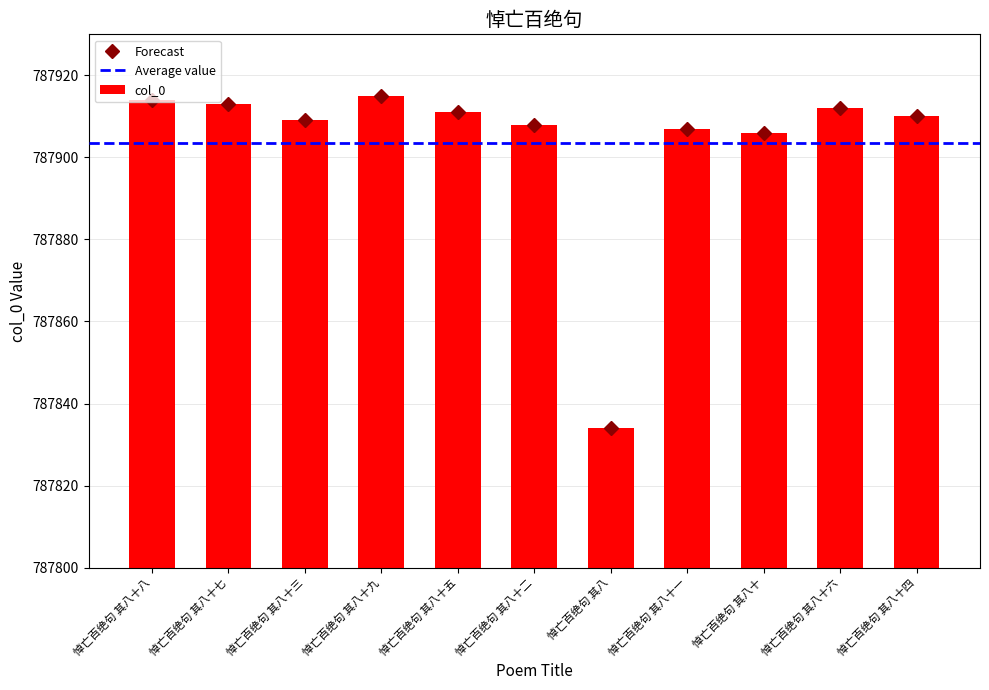

Reading left to right, transcribe all the data shown in this chart.

悼亡百绝句 其八十八=787914	悼亡百绝句 其八十七=787913	悼亡百绝句 其八十三=787909	悼亡百绝句 其八十九=787915	悼亡百绝句 其八十五=787911	悼亡百绝句 其八十二=787908	悼亡百绝句 其八=787834	悼亡百绝句 其八十一=787907	悼亡百绝句 其八十=787906	悼亡百绝句 其八十六=787912	悼亡百绝句 其八十四=787910